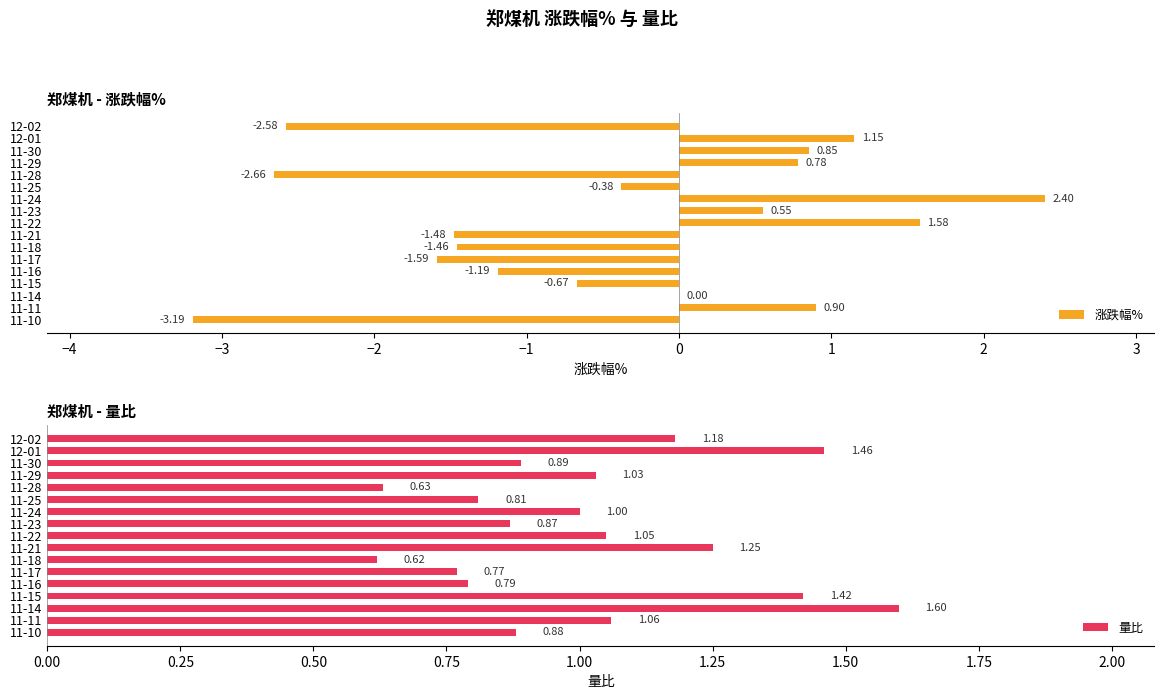

At which label is 涨跌幅% closest to 0?

11-14